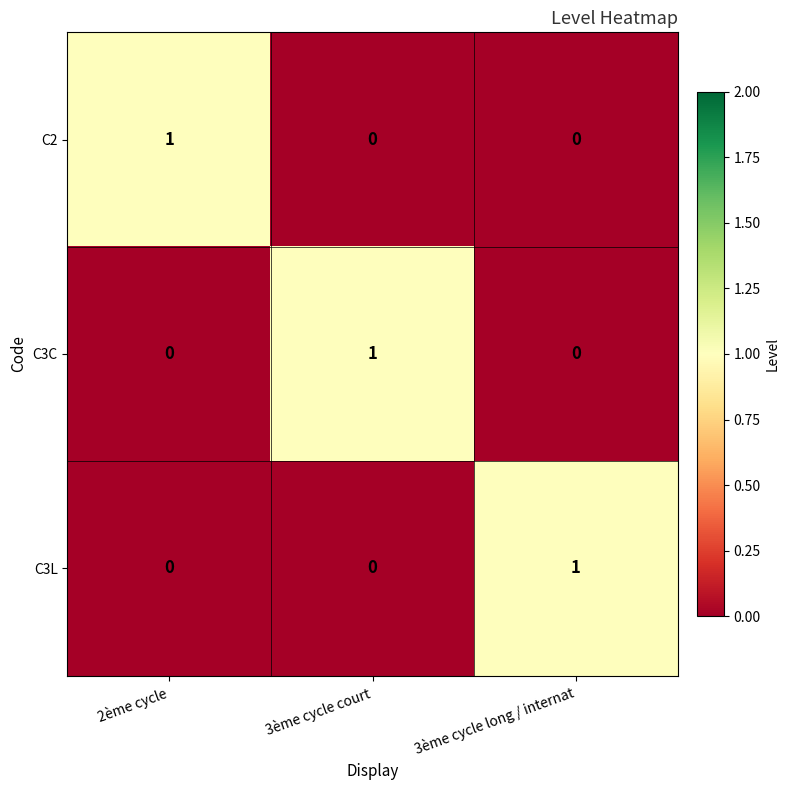

At how many categories does at least one series exceed 0?

3